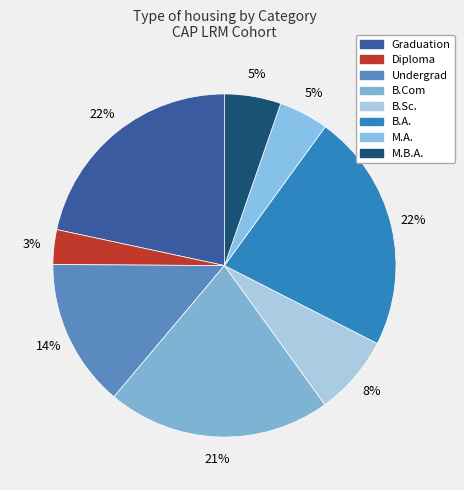

Count the number of slices in the pie.

8